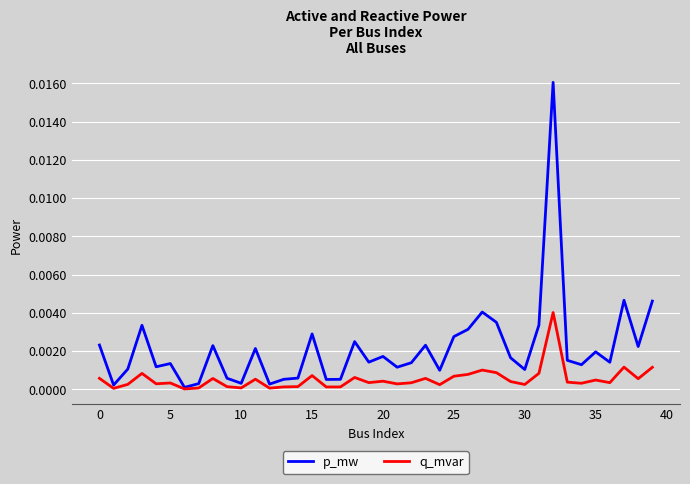

Which series has the largest total across all categories?

p_mw